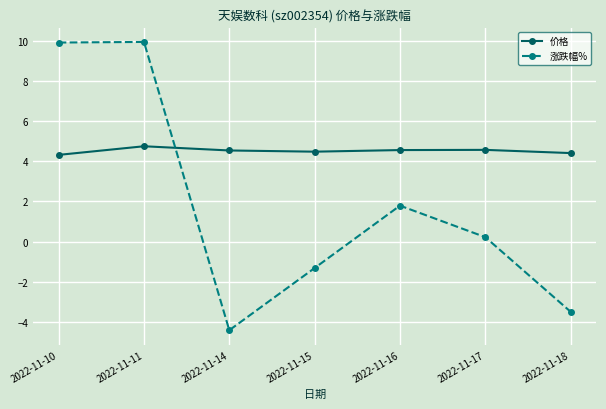

Does the chart have visible grid lines?

Yes